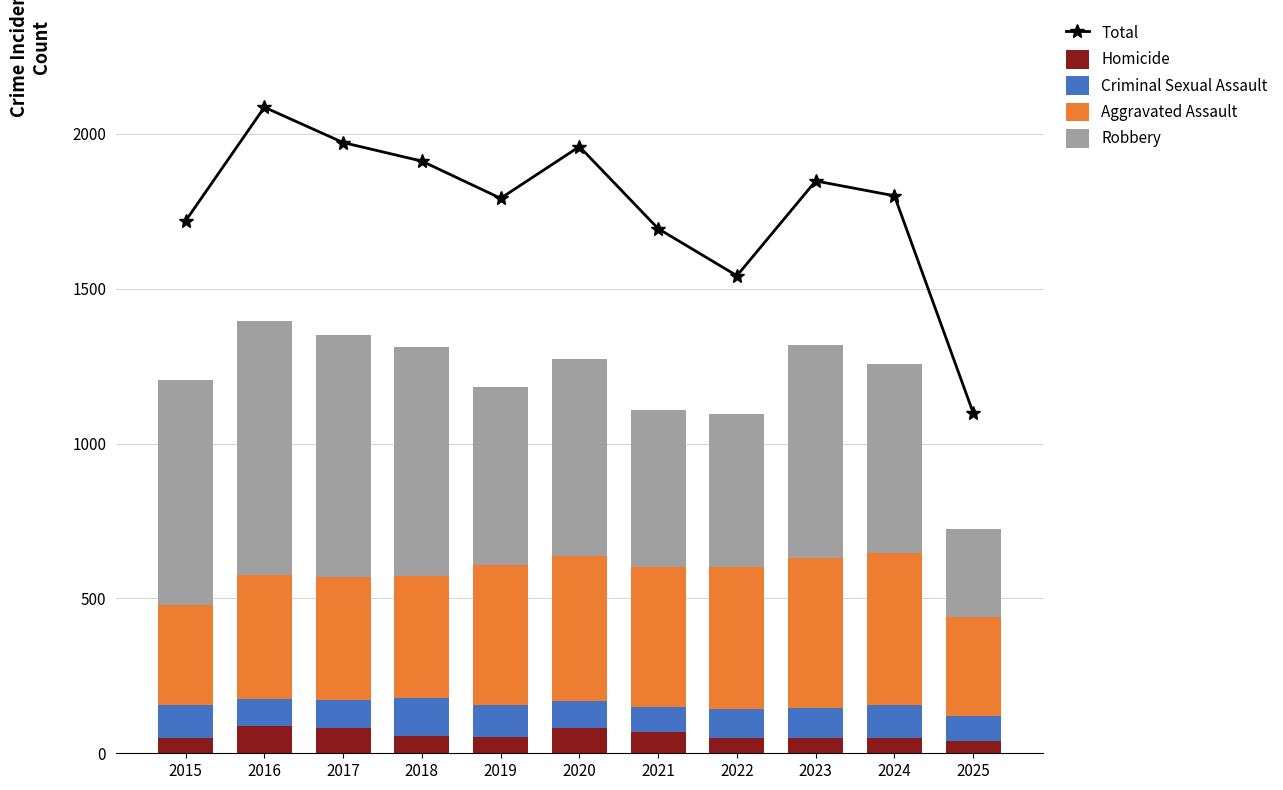

The value of Criminal Sexual Assault at 2023 is 26. True or false?

False